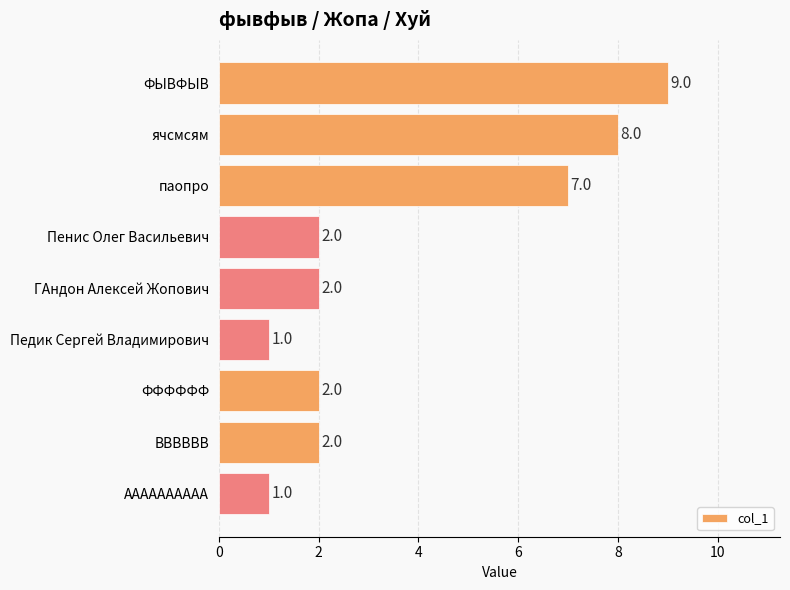

What is the value of the 8th bar from the top?

2